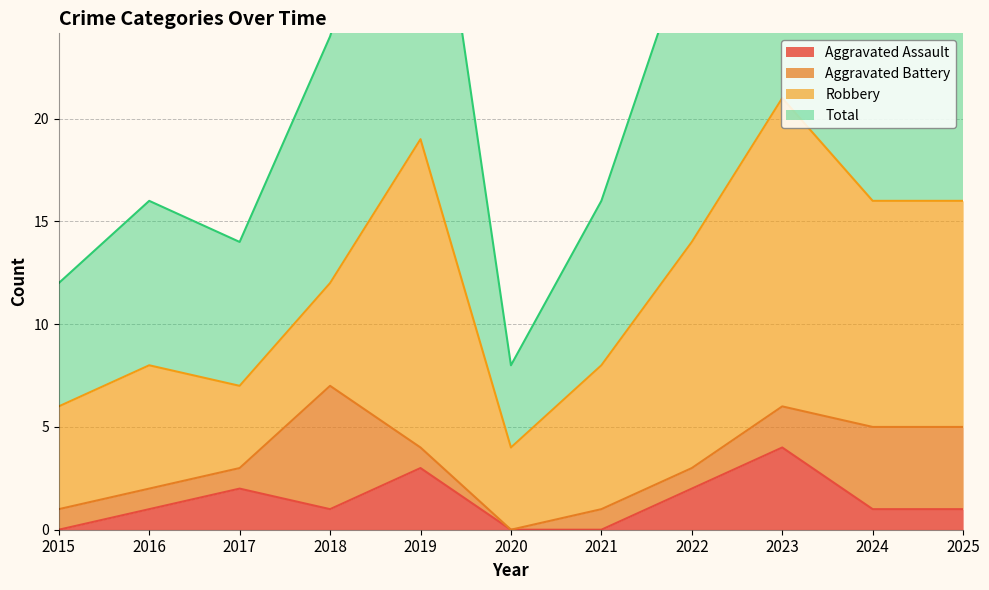

At how many categories does at least one series exceed 19?

6